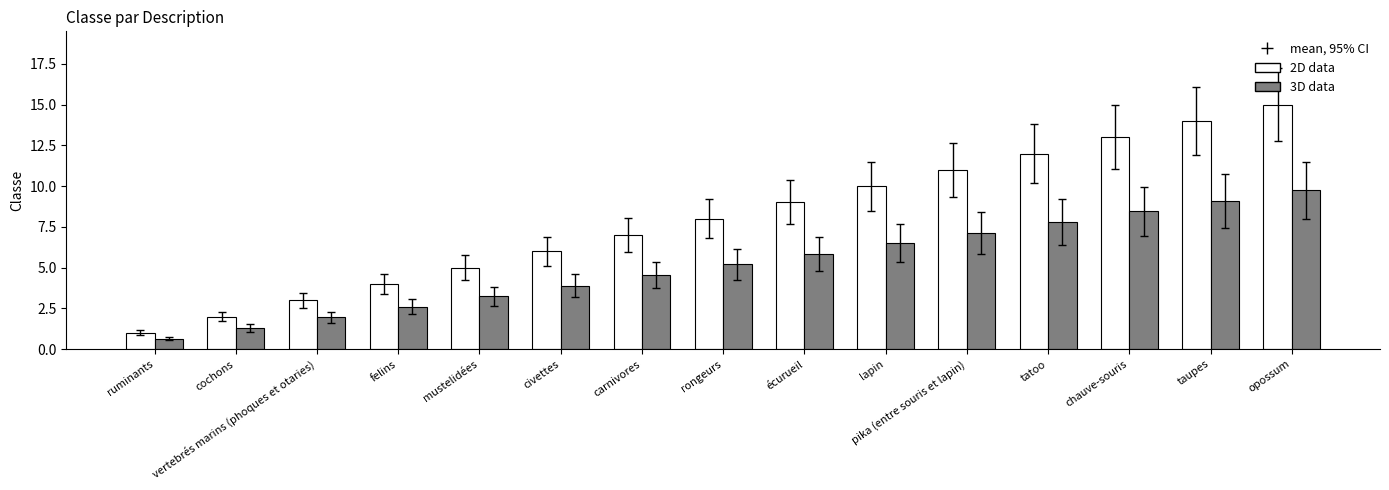

At which category does the chart reach its peak across all series?

opossum